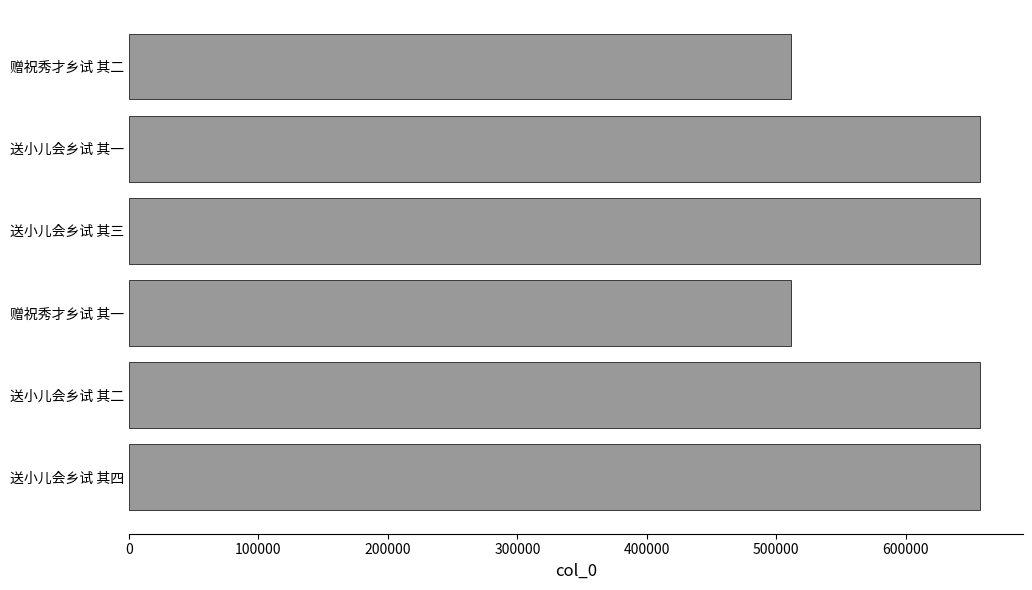

What is the change in value from 赠祝秀才乡试 其一 to 送小儿会乡试 其四?

+145936